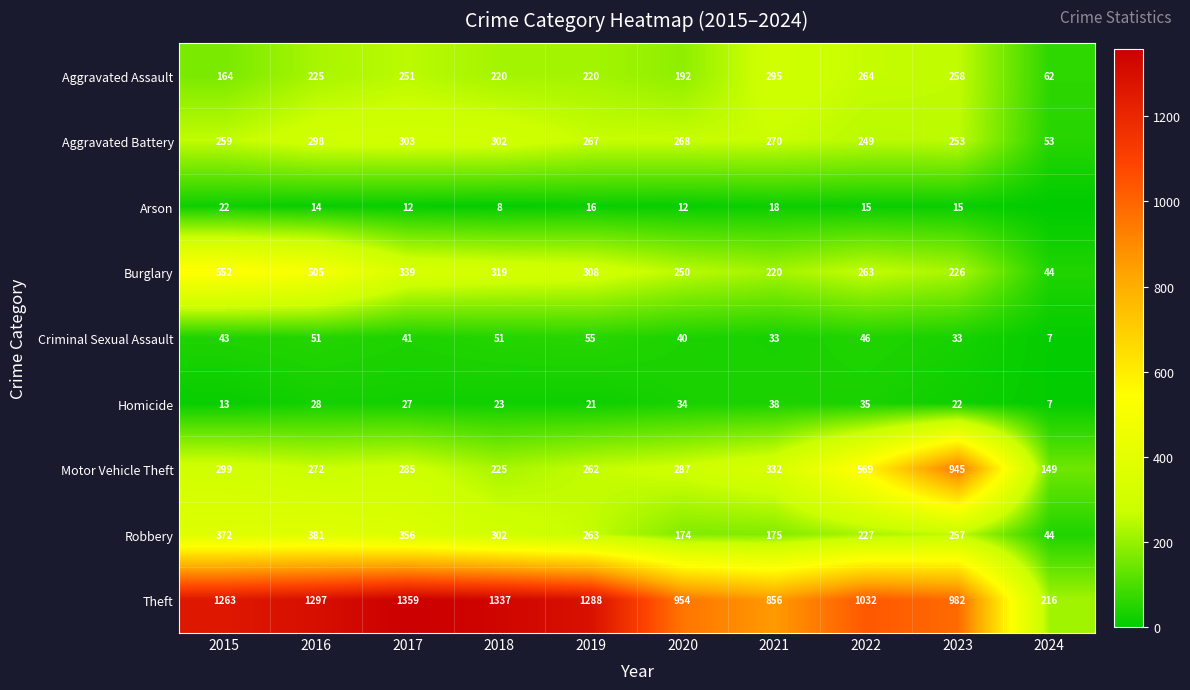

What is the maximum value shown in the chart?

1359